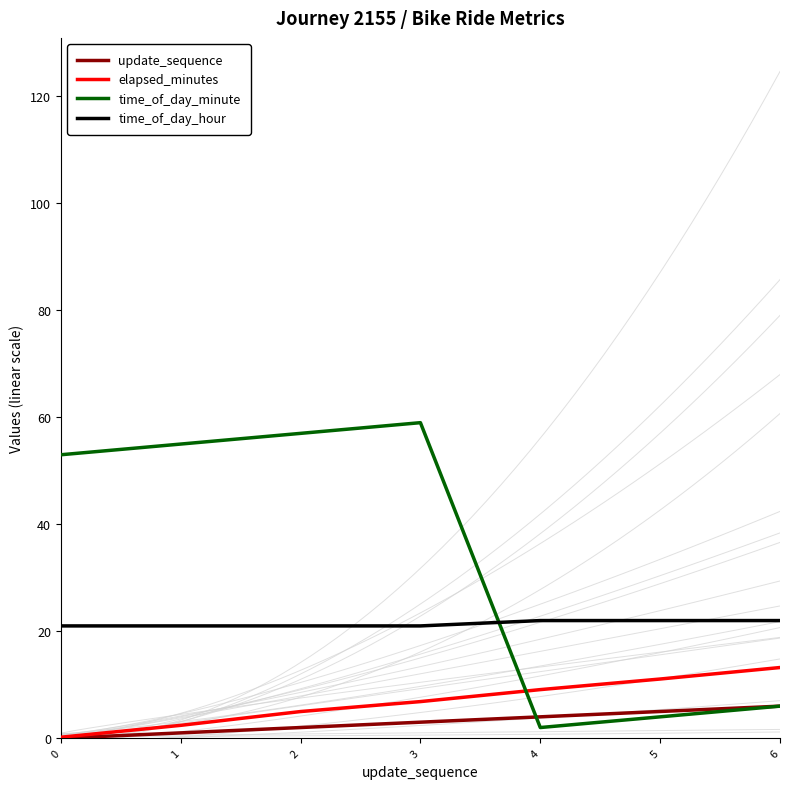

True or false: update_sequence has a value of 4.0 at 4.

True